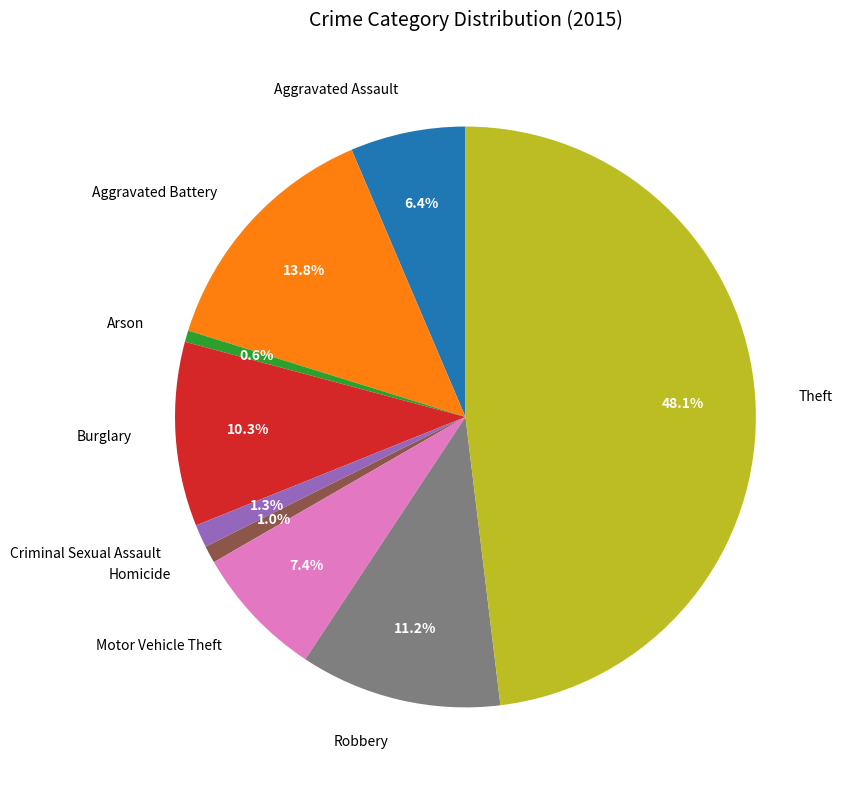

Do Aggravated Battery and Robbery together represent more than half of the pie?

No